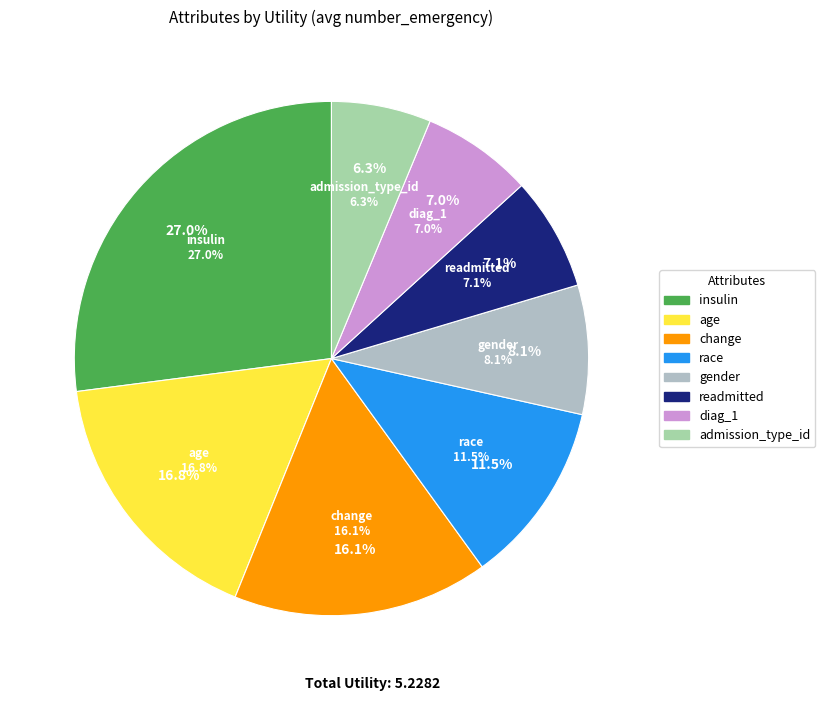

To the nearest percent, what is the combined percentage of age and insulin?

44%